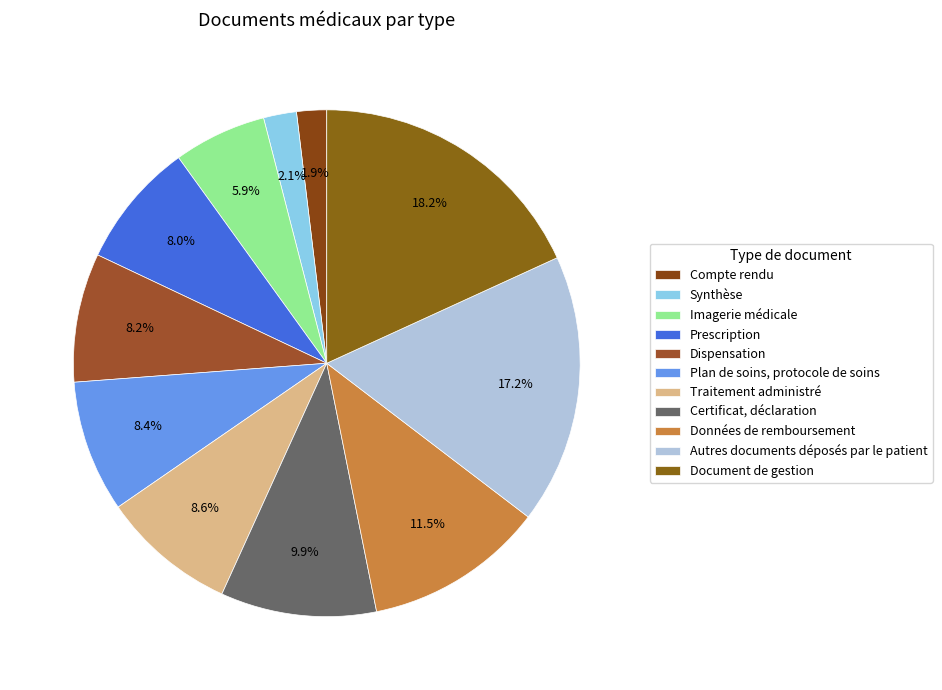

What percentage do Certificat, déclaration and Dispensation together represent?

18.2%